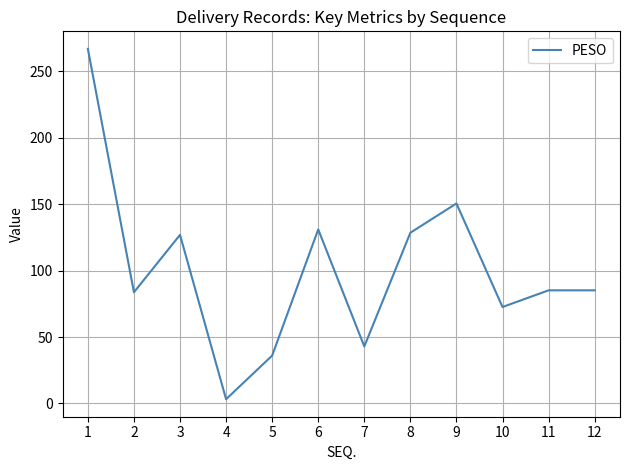

Between 9 and 4, which is larger?

9